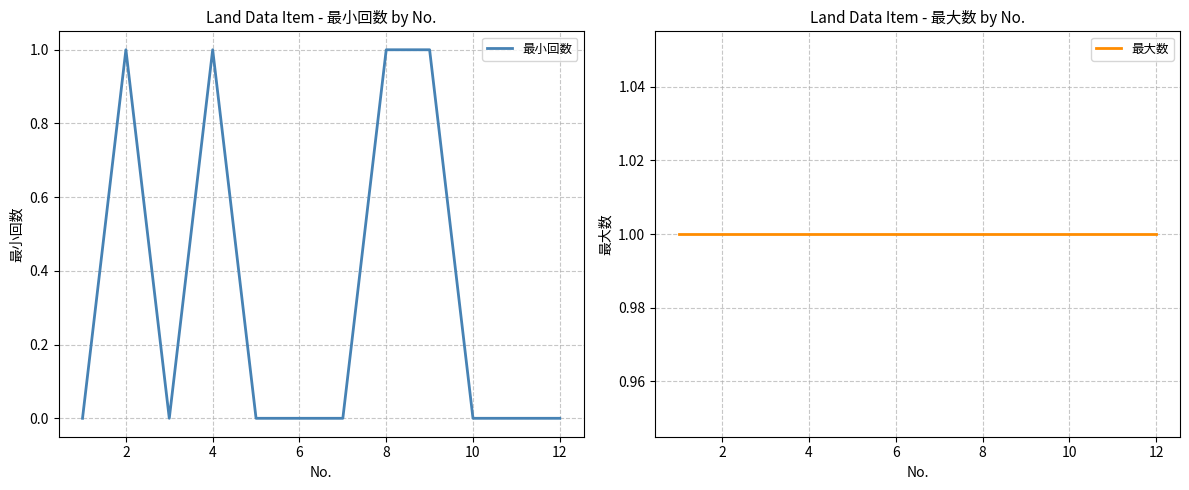

The value of 最小回数 at 12 is 0. True or false?

True